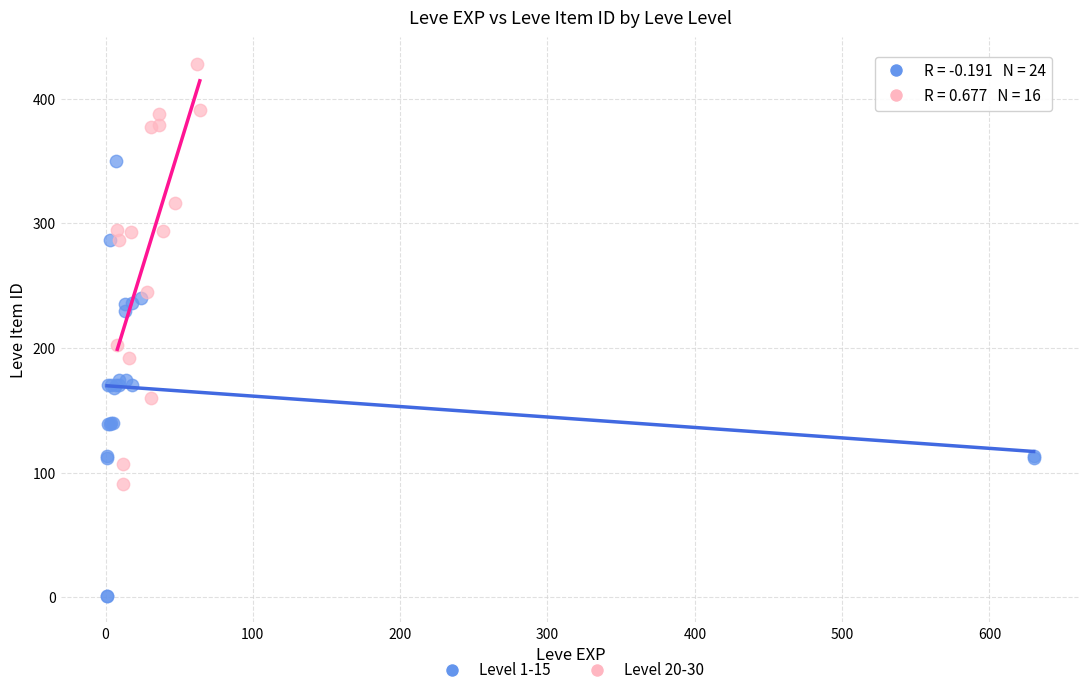

Which series contains the lowest Y value?

Level 1-15